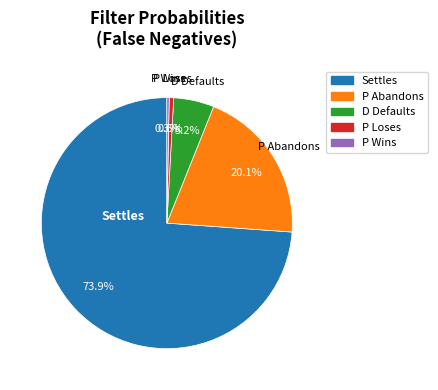

How much of the chart is everything except P Wins?

99.7%